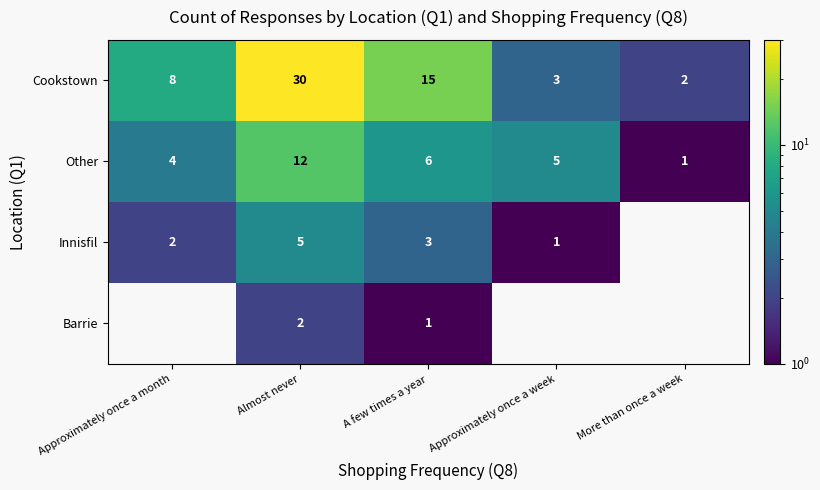

The Innisfil series shows 1 at Approximately once a week. True or false?

True